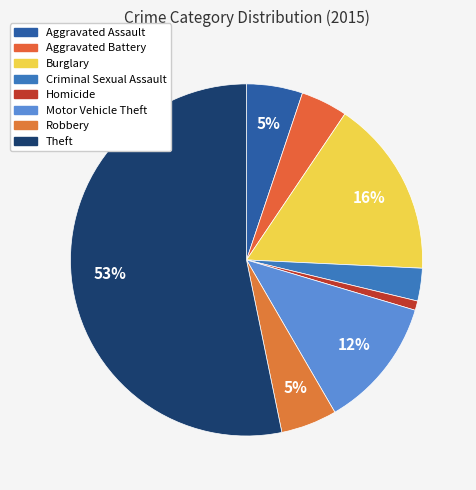

To the nearest percent, what percentage of the pie is Motor Vehicle Theft?

12%